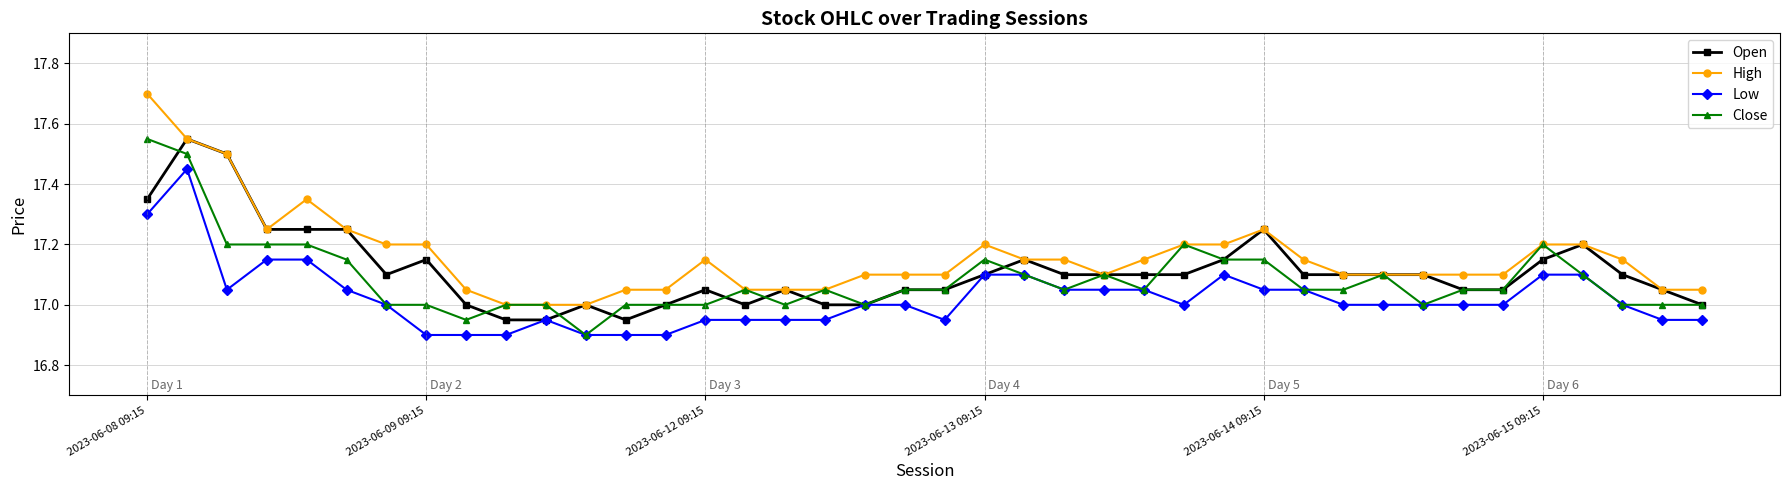

True or false: Open has more than 1 points higher than both neighbors.

True